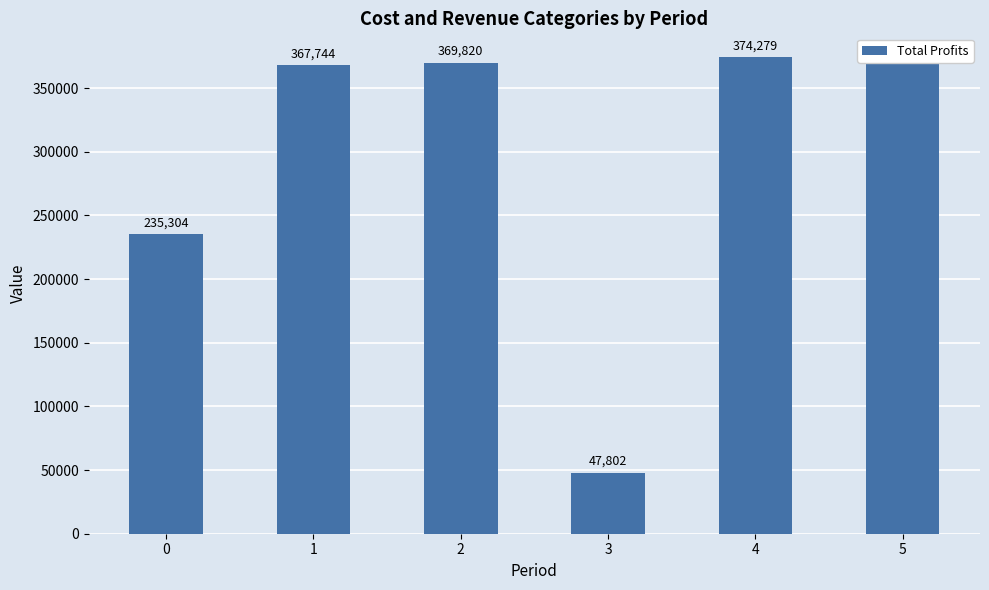

What is the change in value from 4 to 5?

-1935.8